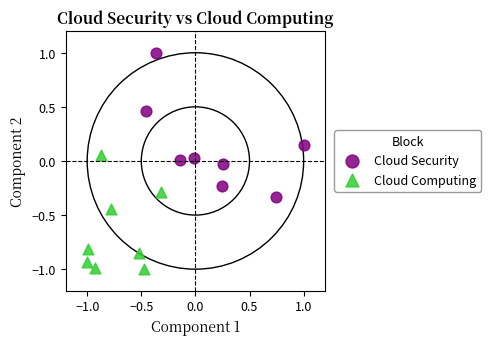

Which series reaches the maximum Y coordinate?

Cloud Security